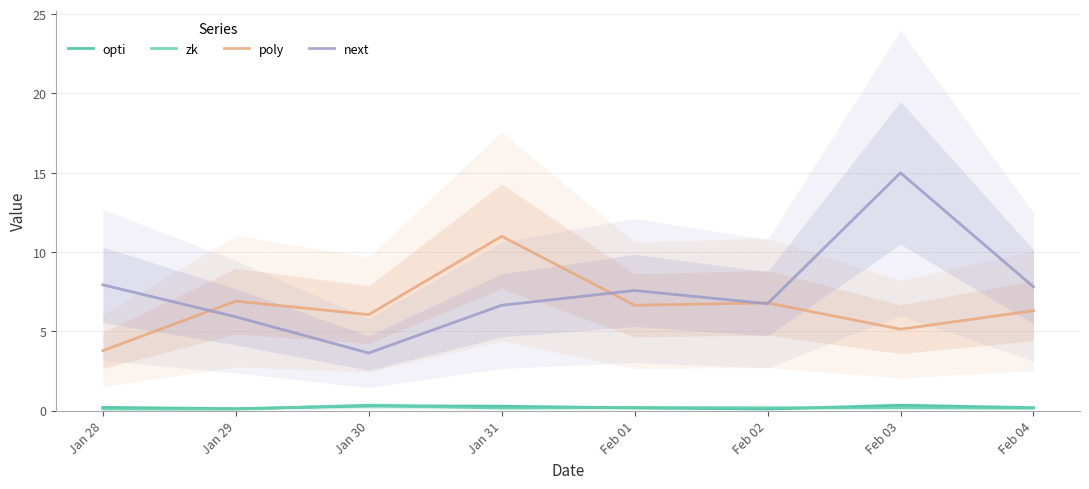

True or false: opti has a value of 0.2 at Jan 28.

True